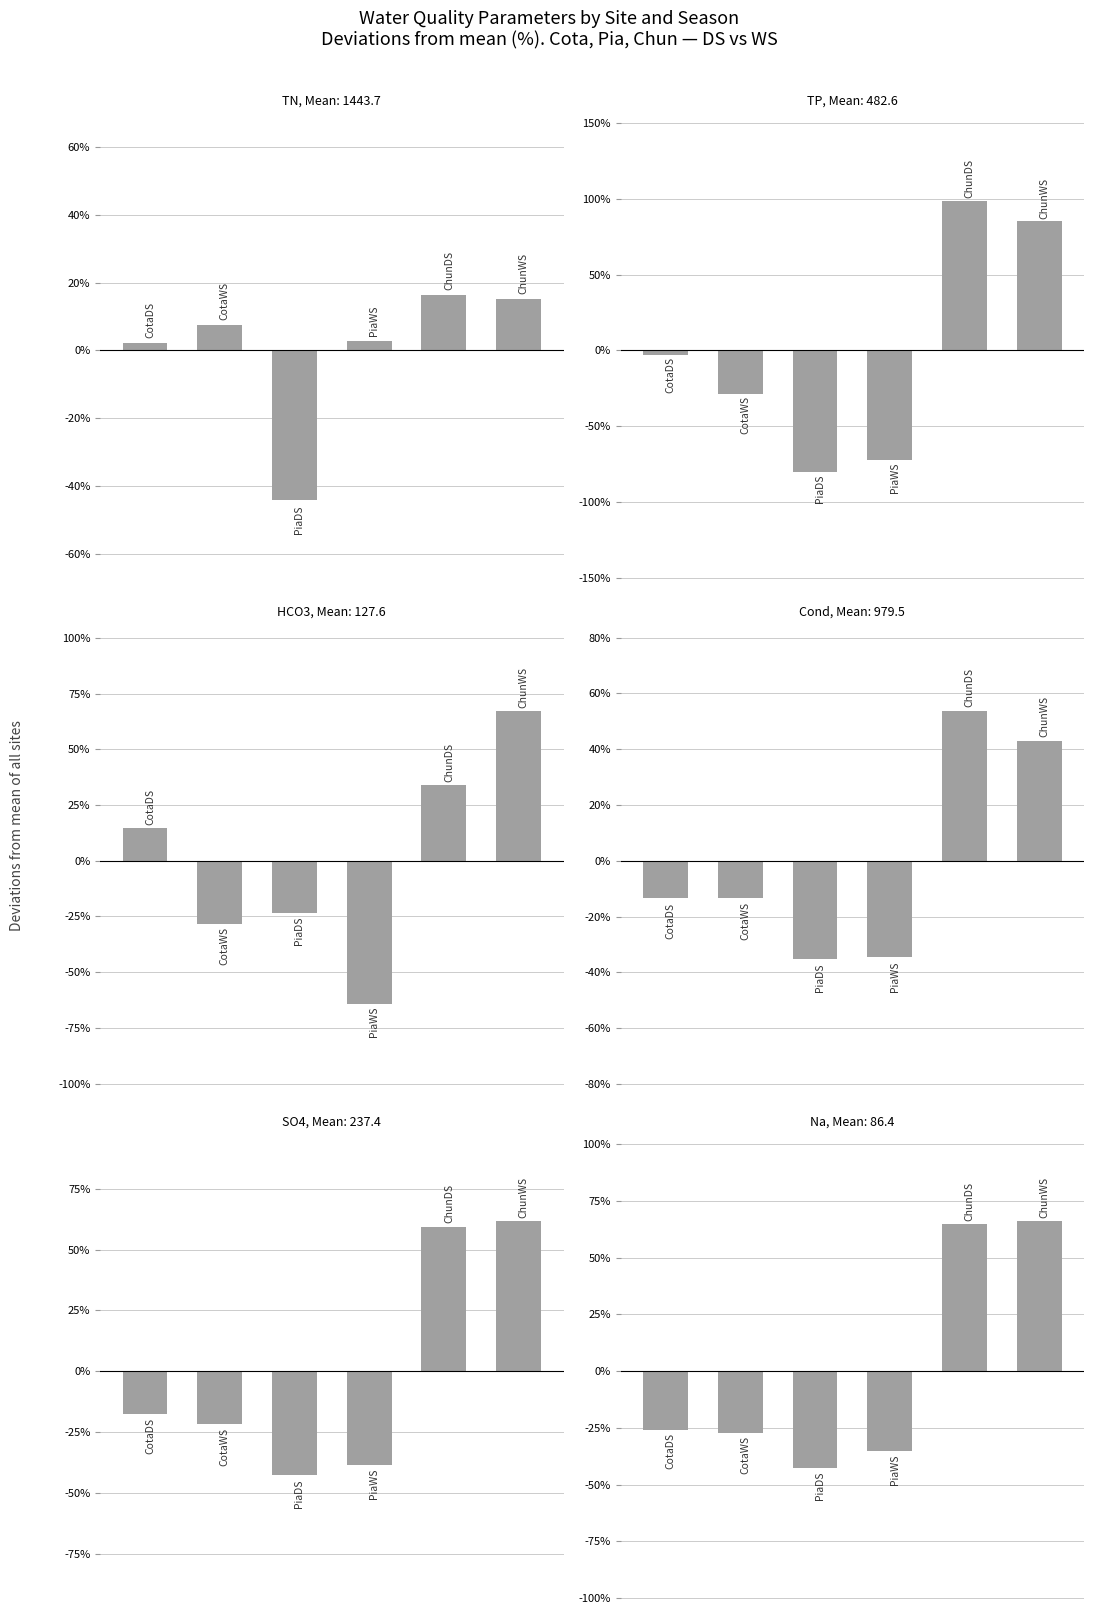

Does the chart contain stacked bars?

No